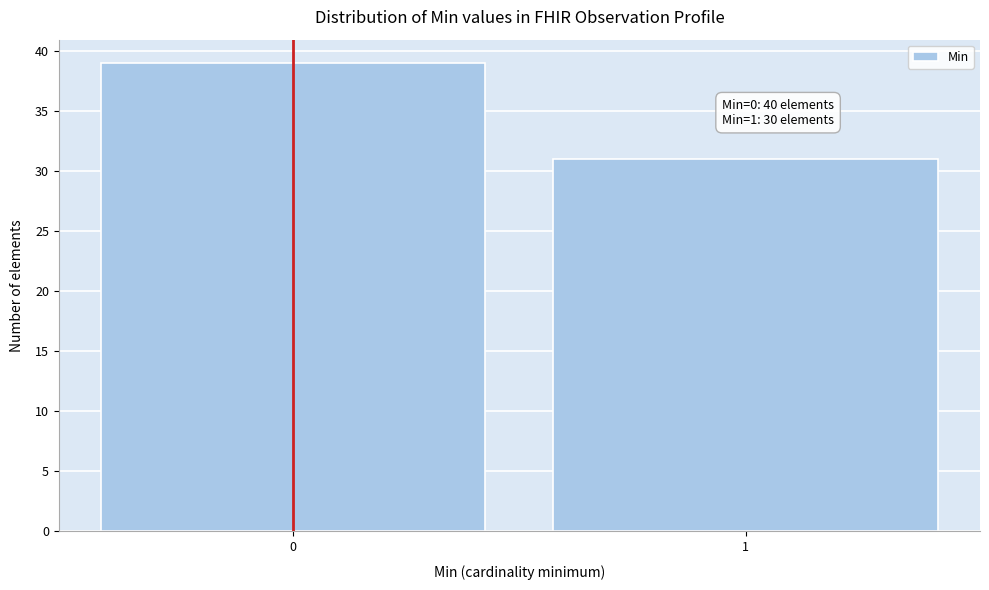

Reading left to right, transcribe all the data shown in this chart.

39	31